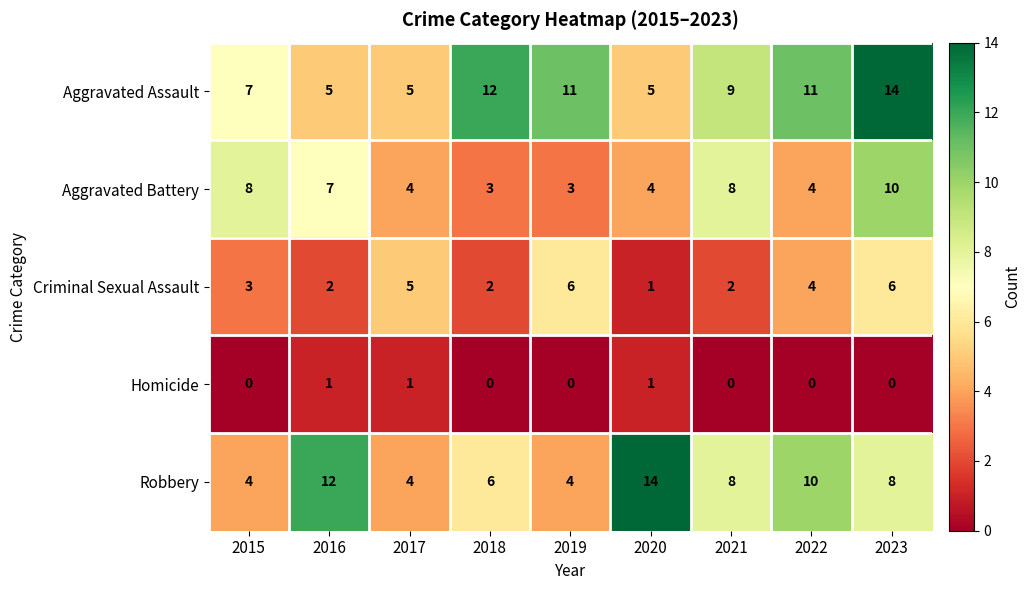

How many series are shown in this chart?

5